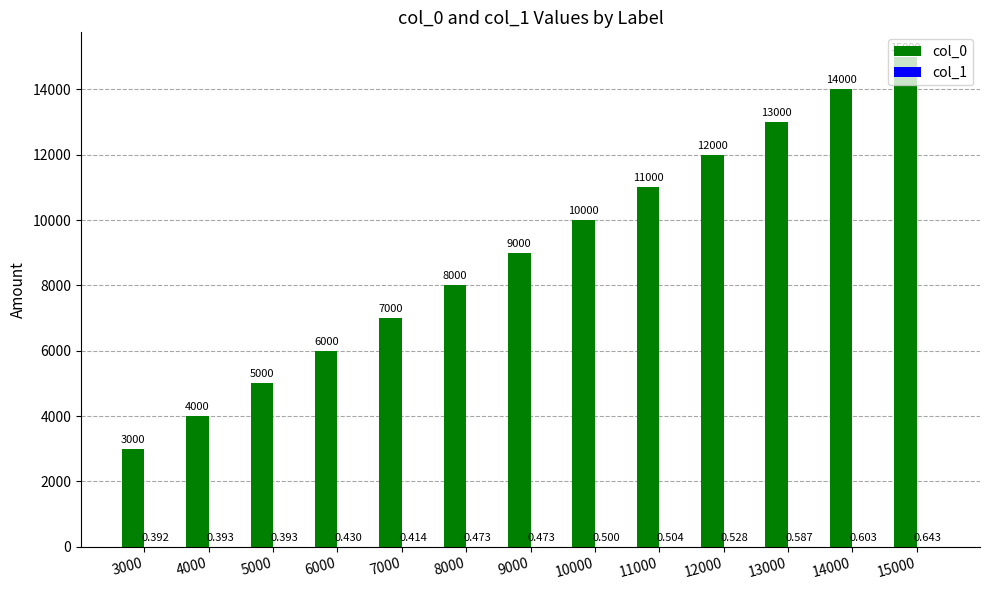

Count the number of categories in the chart.

13